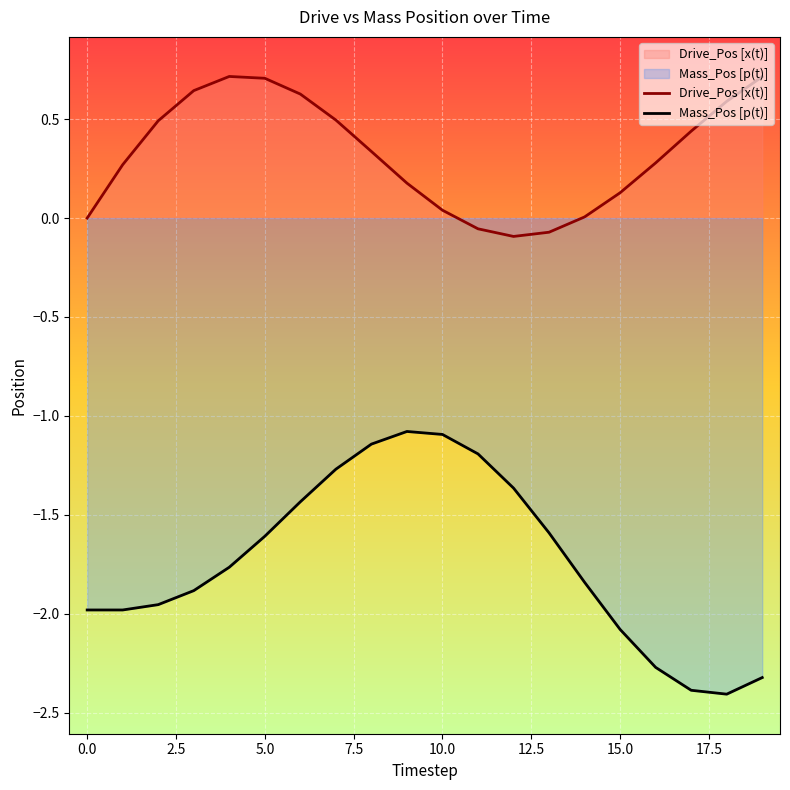

True or false: Mass_Pos [p(t)] has a value of -1.8 at 14.

True